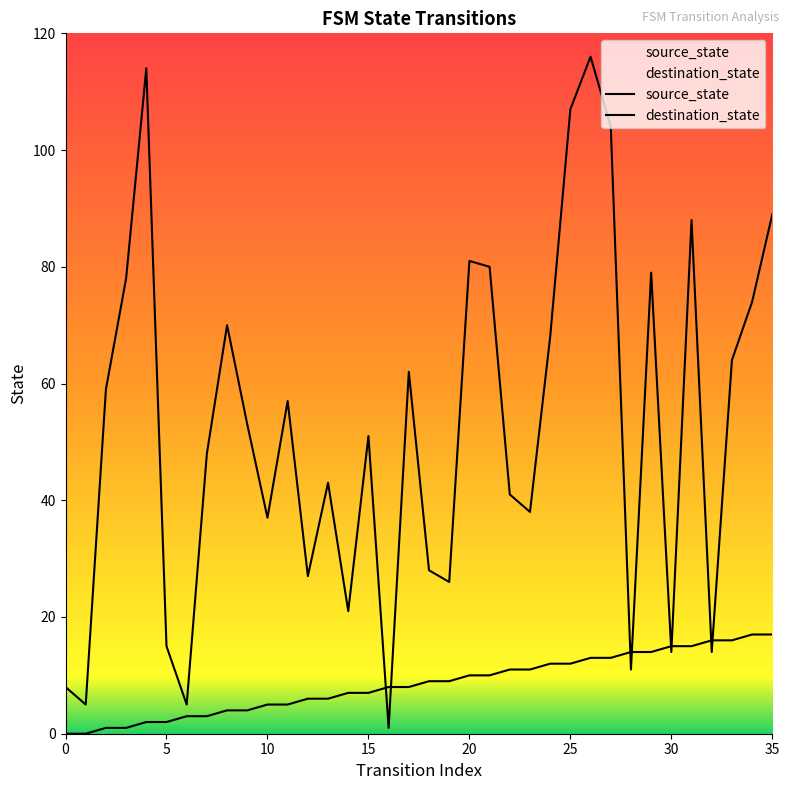

Where is the first local maximum for destination_state?

20